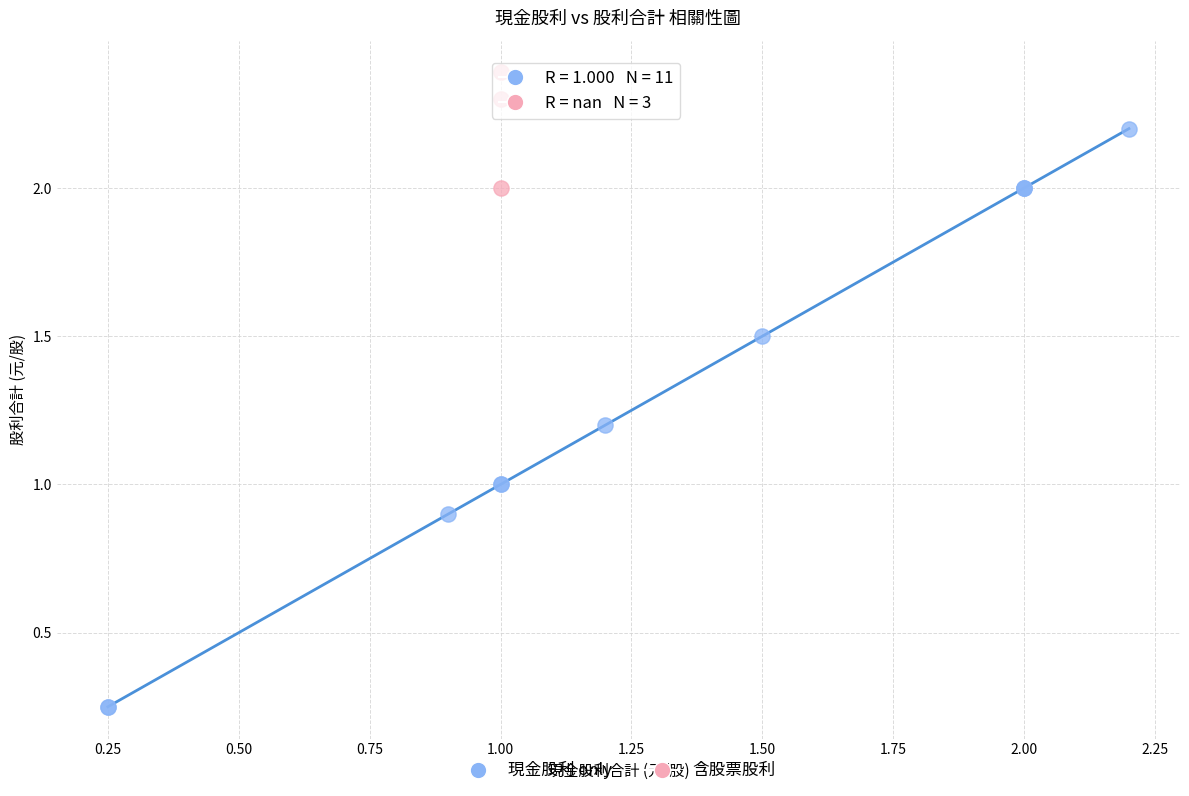

Which series has the largest Y range (max minus min)?

現金股利 only